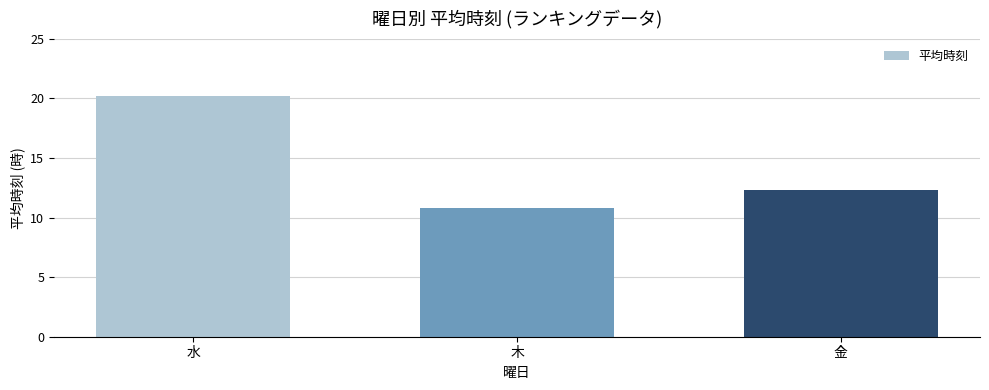

Does the chart contain stacked bars?

No